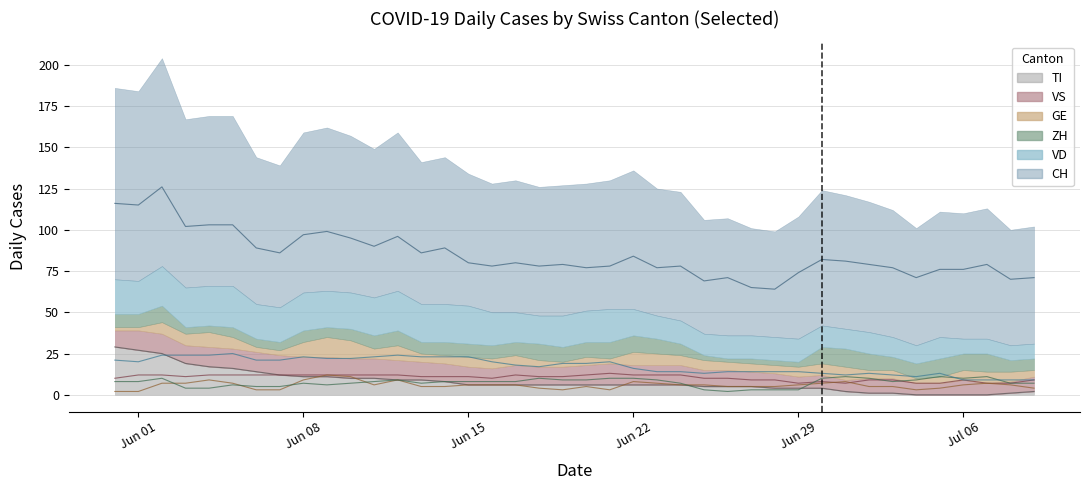

True or false: GE has more than 0 points higher than both neighbors.

True